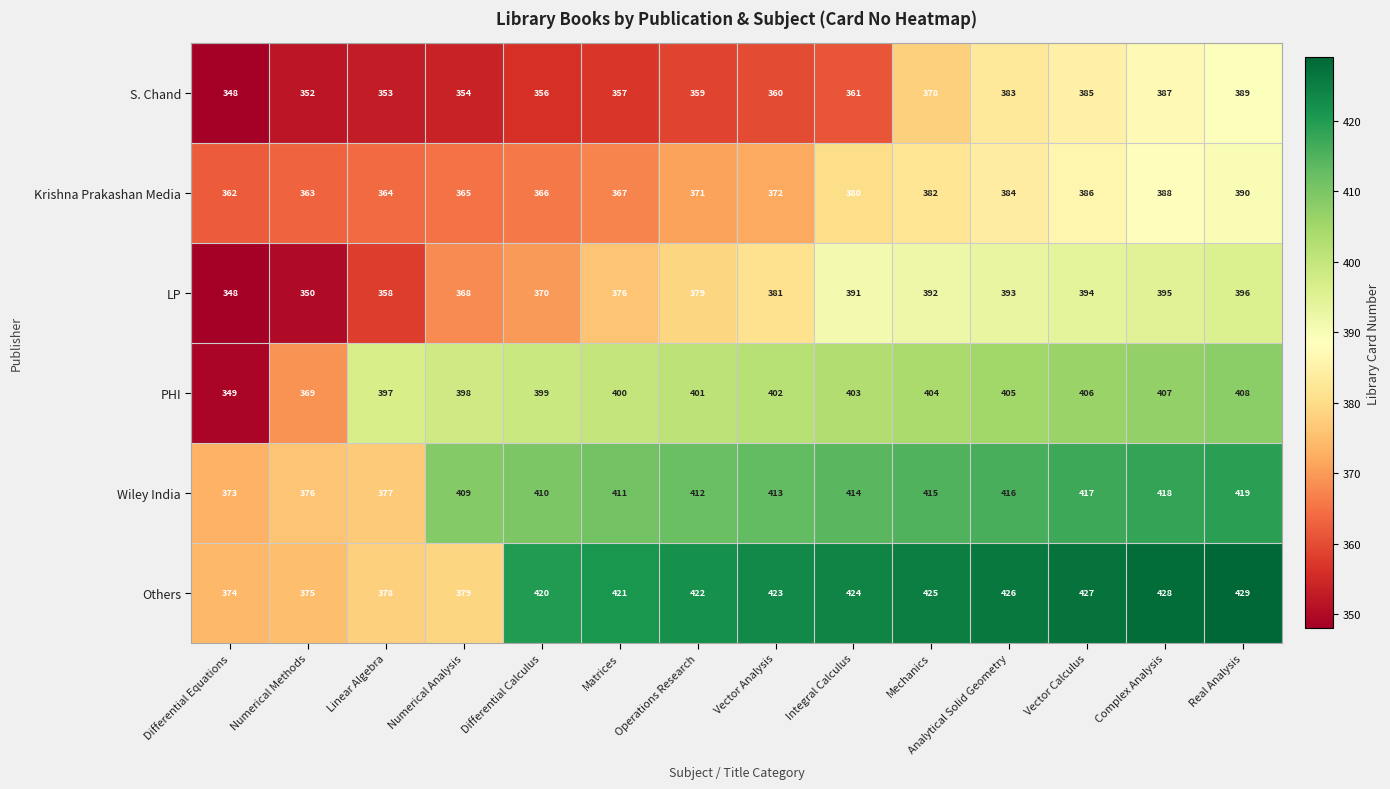

True or false: LP has a value of 368 at Numerical Analysis.

True